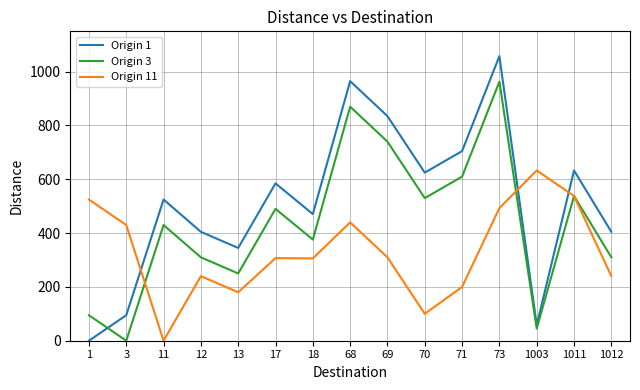

At which label does Origin 3 reach its peak?

73